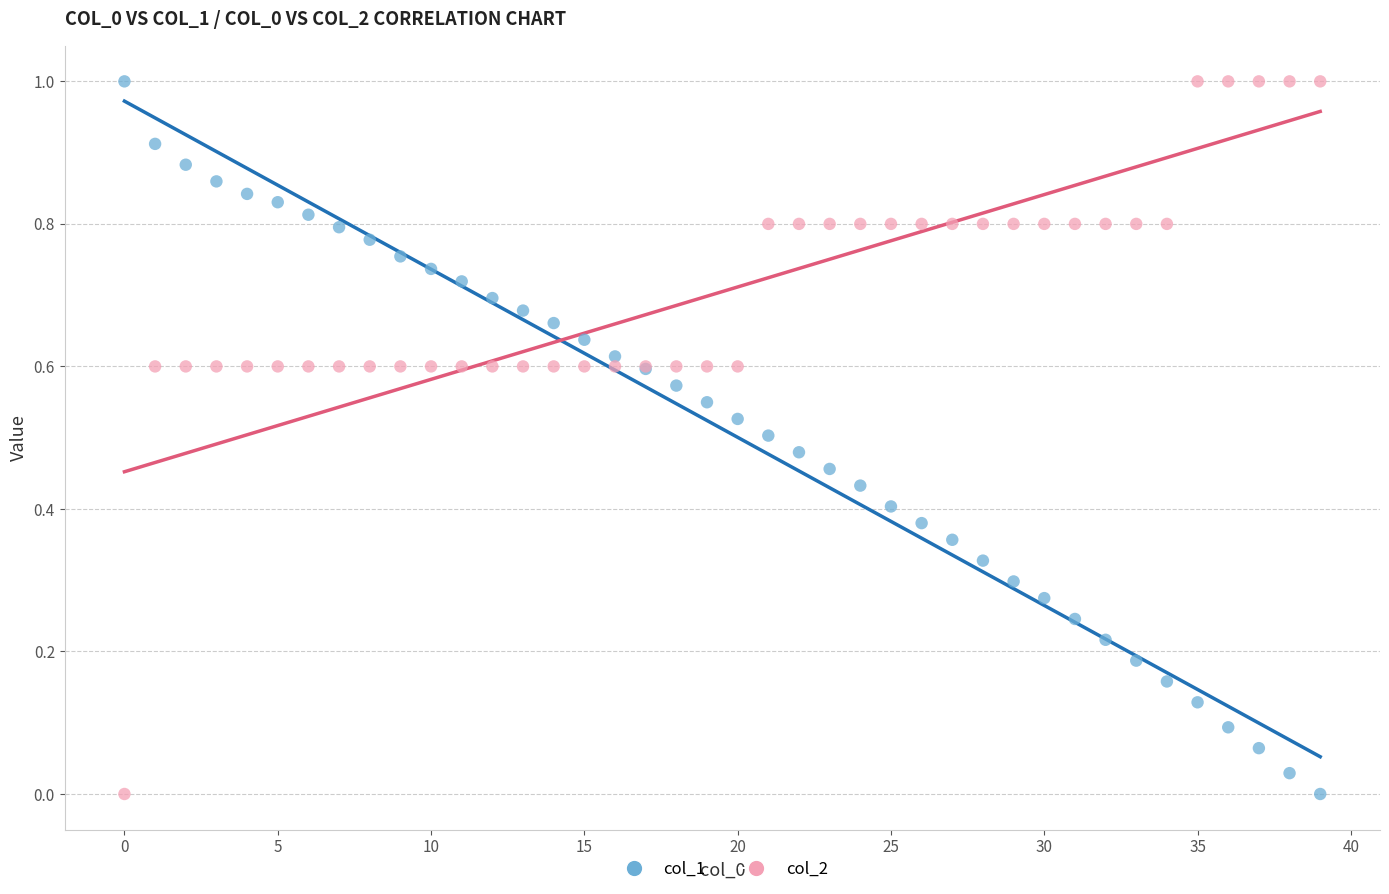

What are all the series names shown in the legend?

col_1, col_2